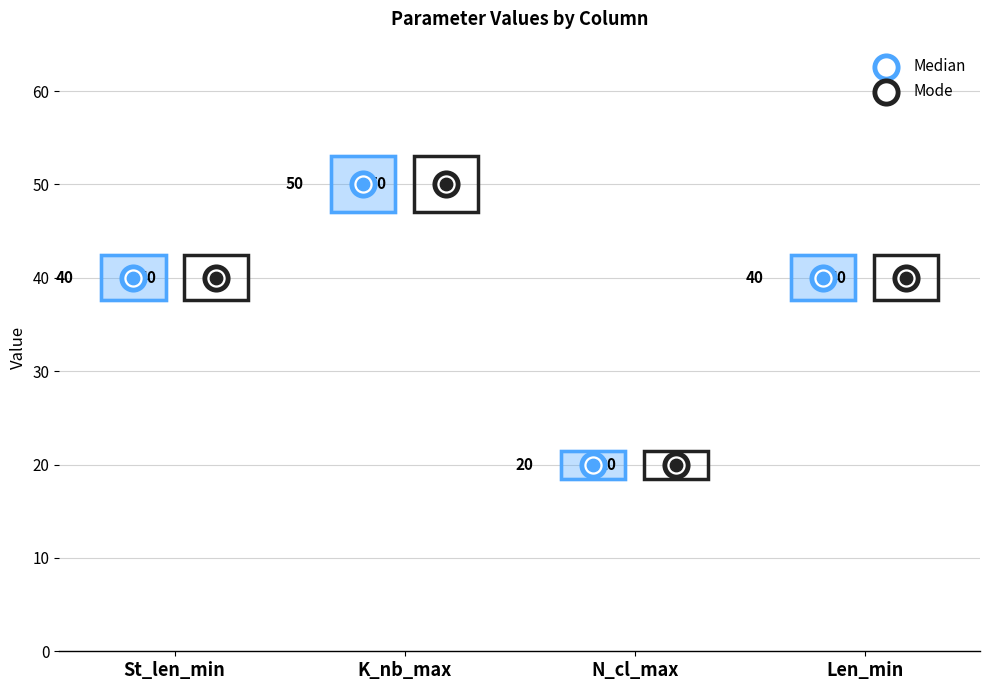

At how many categories does at least one series exceed 29?

3